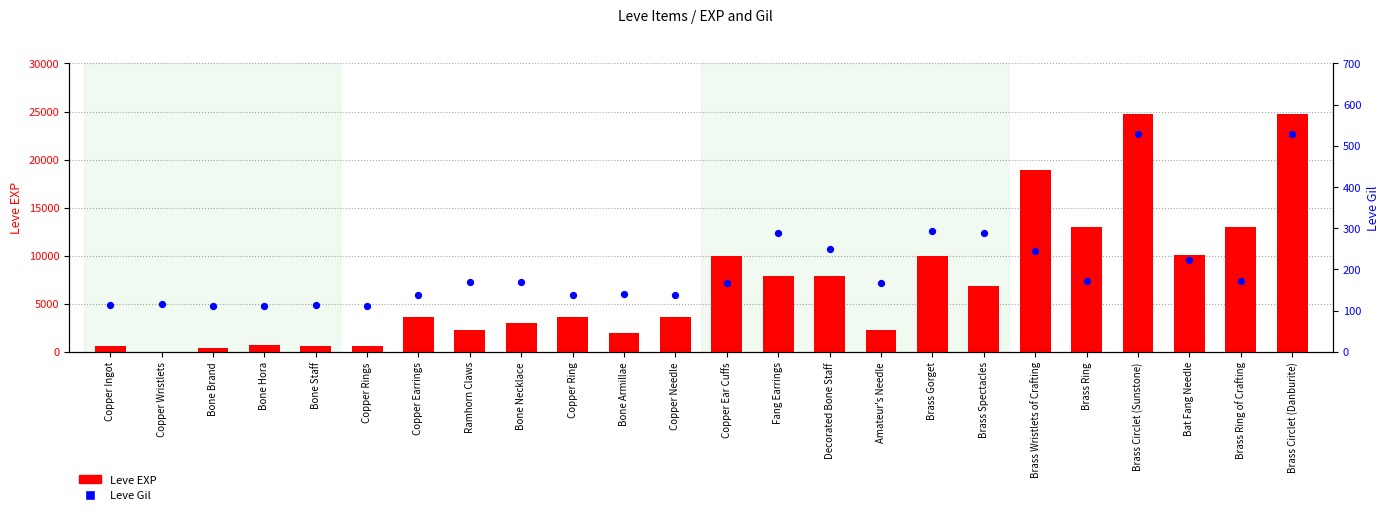

What is the total value across all series at Bone Necklace?

3209